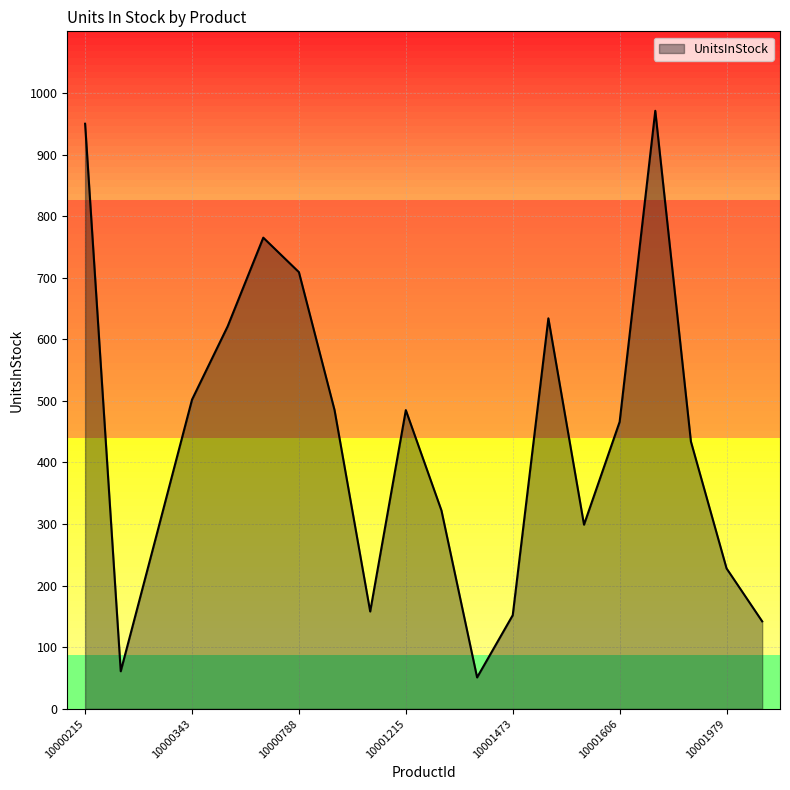

What is the maximum value shown in the chart?

971